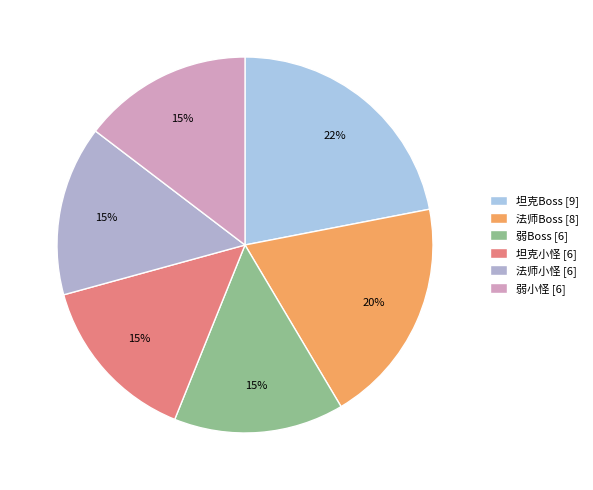

To the nearest percent, what is the difference between the largest and smallest slice percentages?

7%